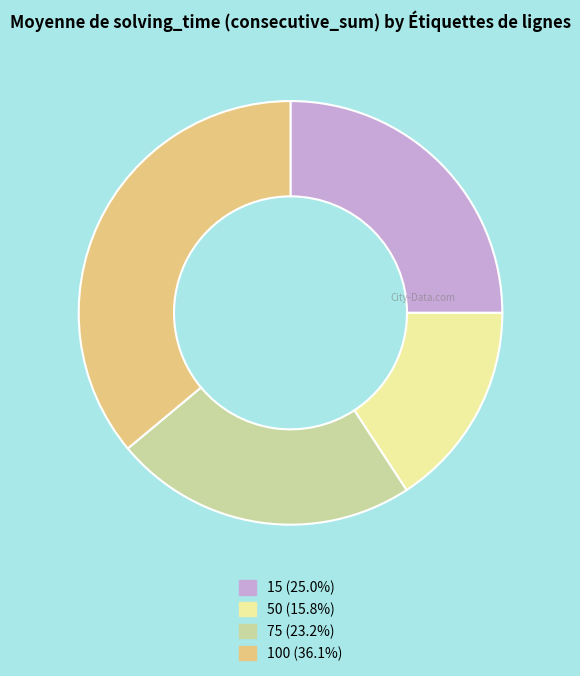

Which category has the smallest portion of the pie?

50